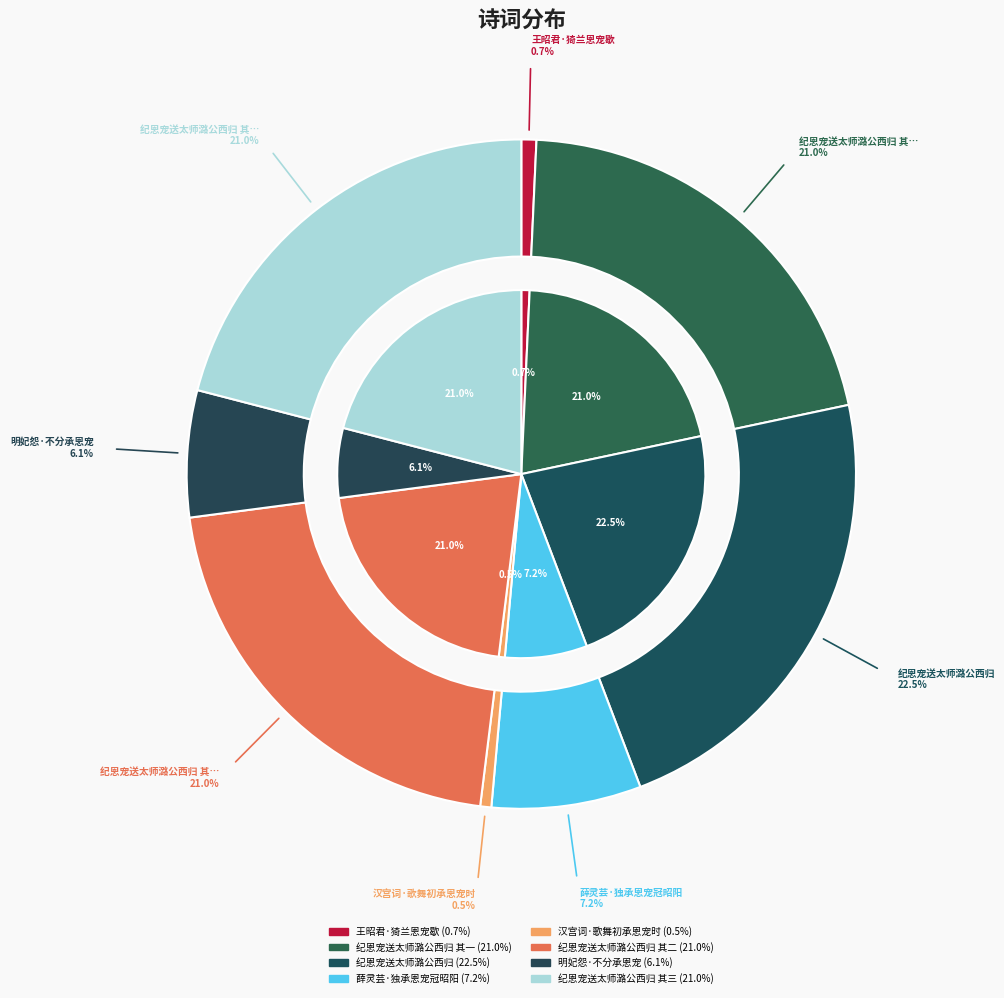

What percentage is the 王昭君·猗兰恩宠歇 slice, to the nearest percent?

1%